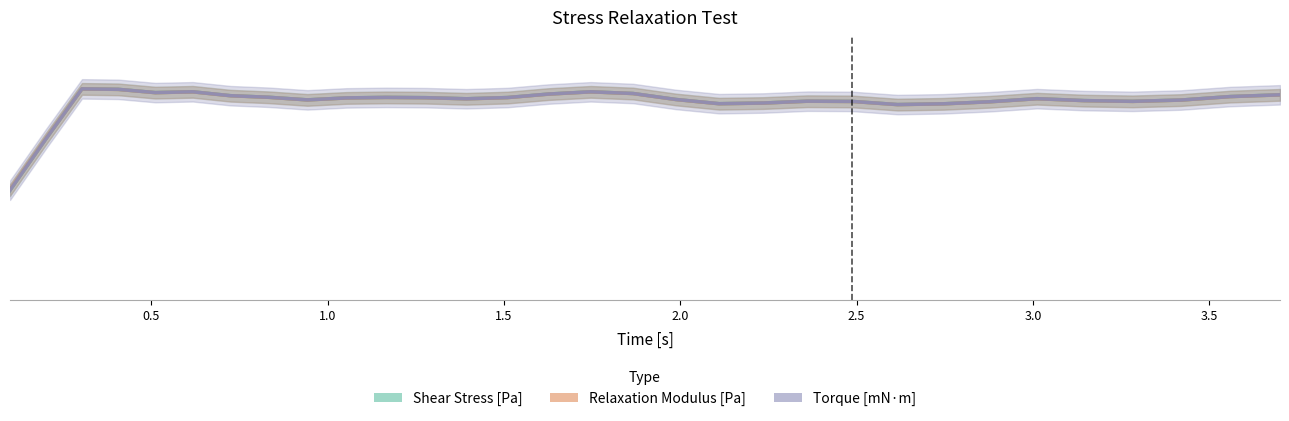

In Torque [mN·m], how many points are higher than both neighbors (excluding endpoints)?

6